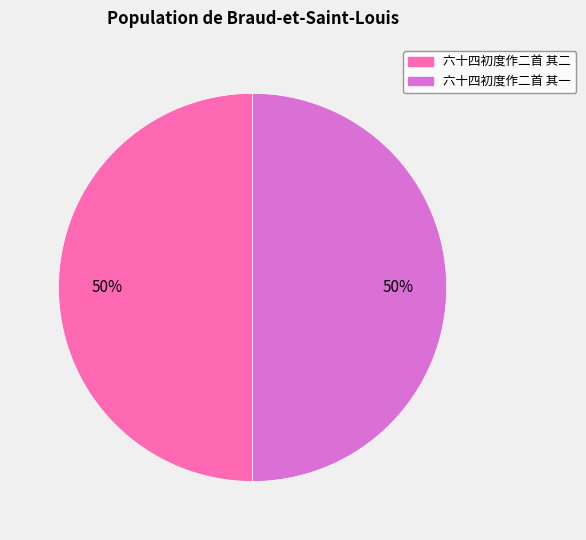

Do 六十四初度作二首 其二 and 六十四初度作二首 其一 together represent more than half of the pie?

Yes